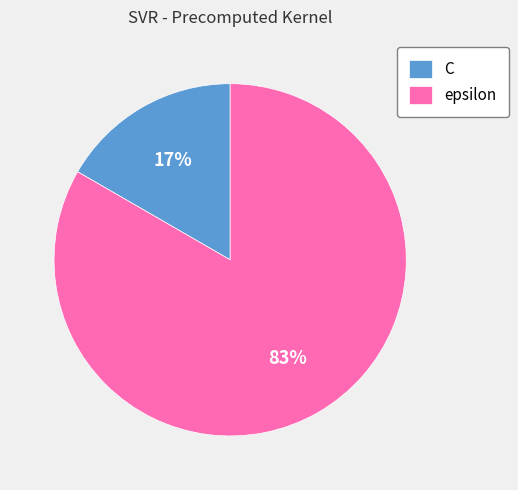

To the nearest percent, what portion does C represent?

17%